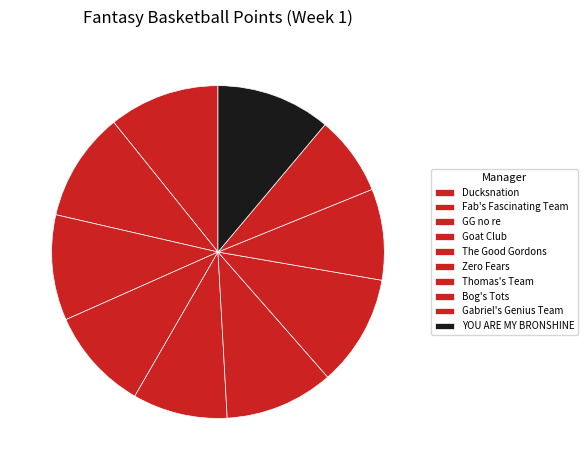

To the nearest percent, what portion does Goat Club represent?

10%